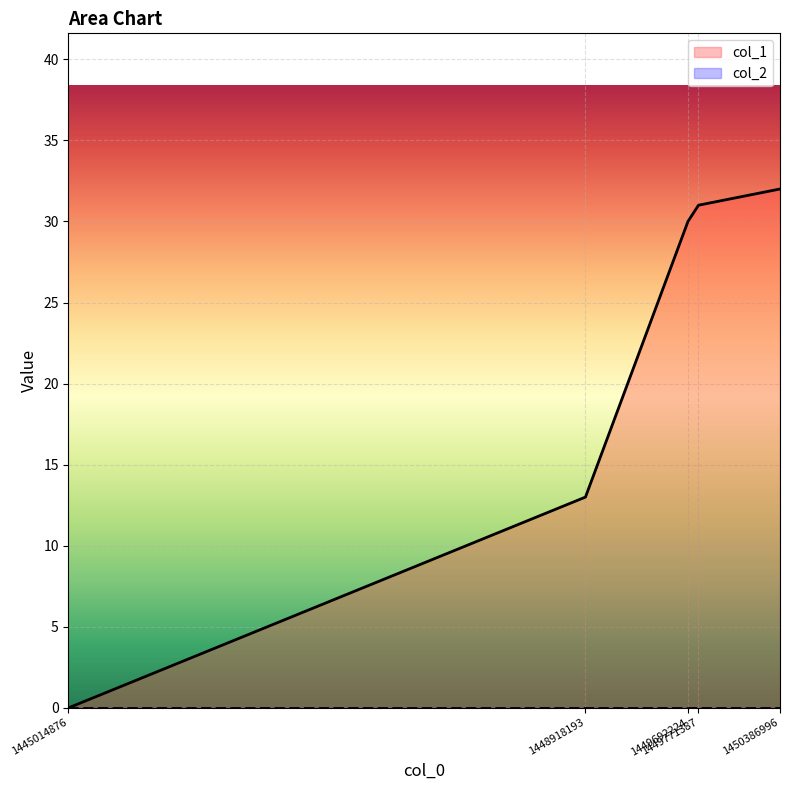

Read the value at 1449692224, to the nearest 10.

30